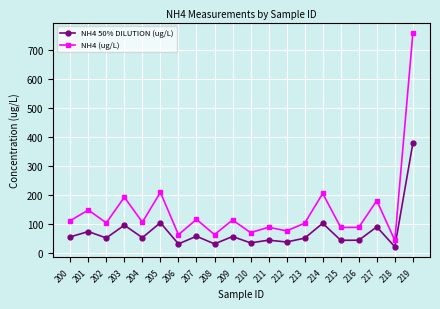

Is the value of NH4 50% DILUTION (ug/L) at 206 greater than the value of NH4 (ug/L) at 209?

No